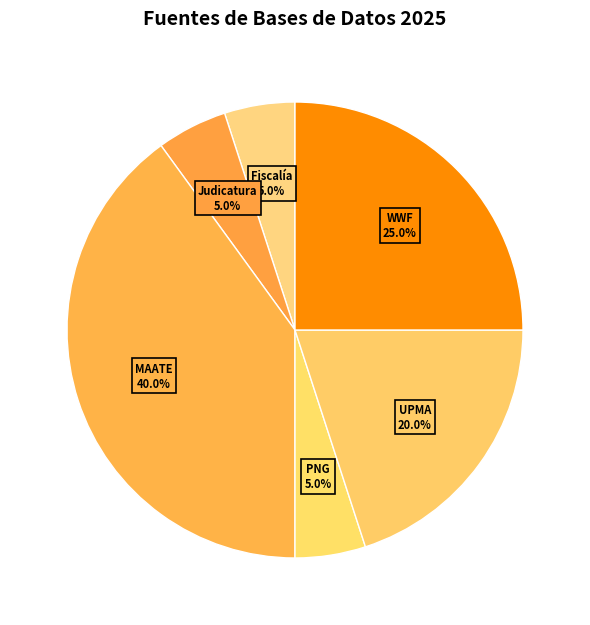

Which category has the smallest portion of the pie?

Fiscalía